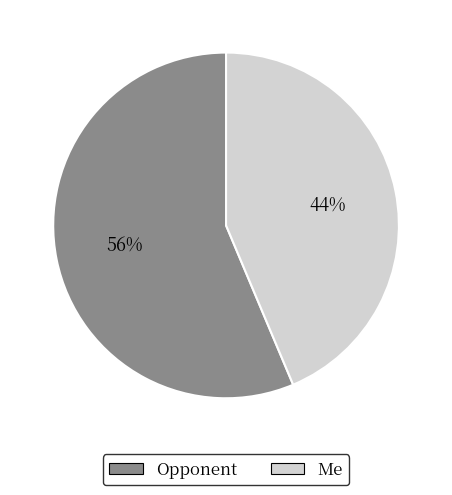

Is it true that Me is 33% of the pie?

False